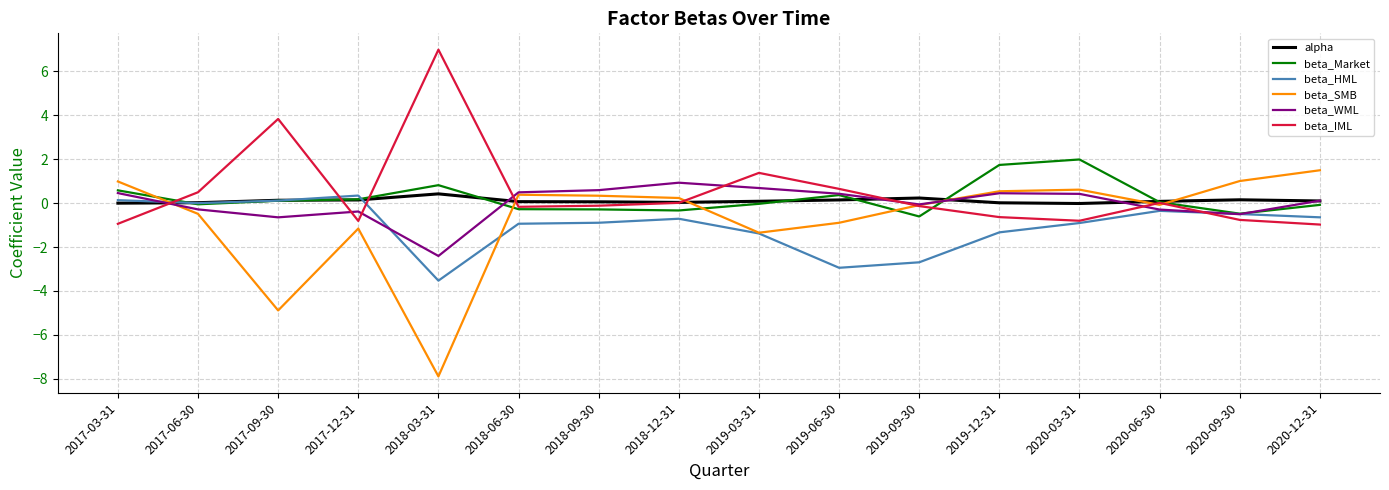

Read the alpha value at 2018-09-30.

0.1